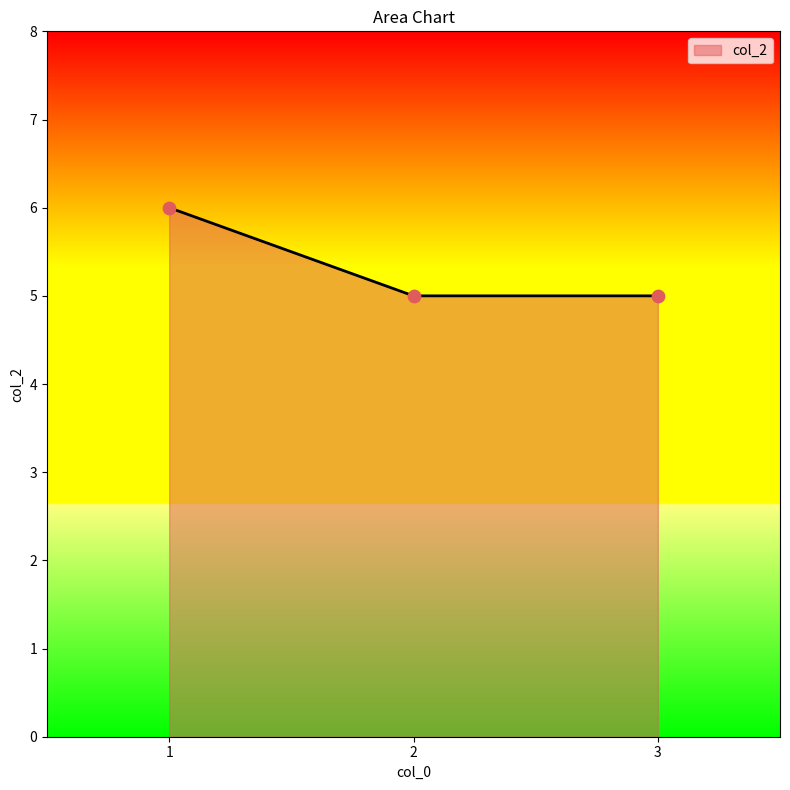

Approximately how many times larger is the value at 1 compared to 2?

1.2